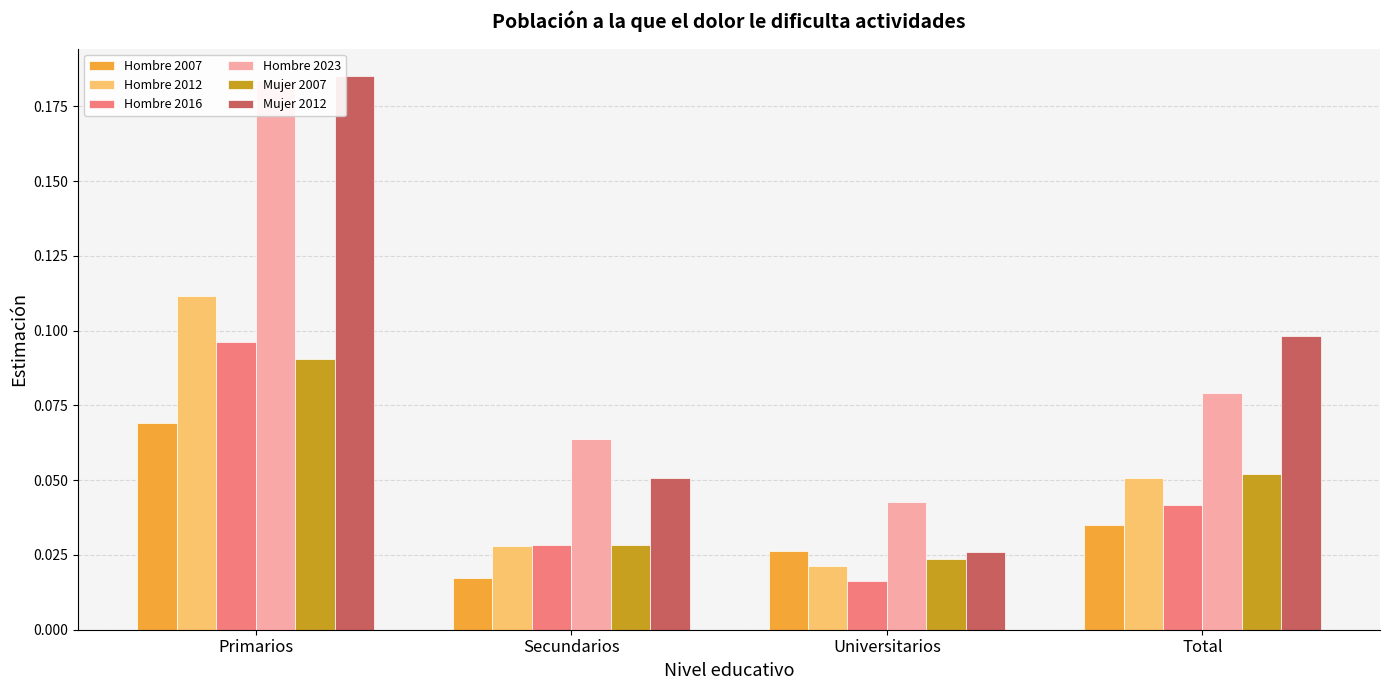

Which label corresponds to the largest value in the chart?

Primarios